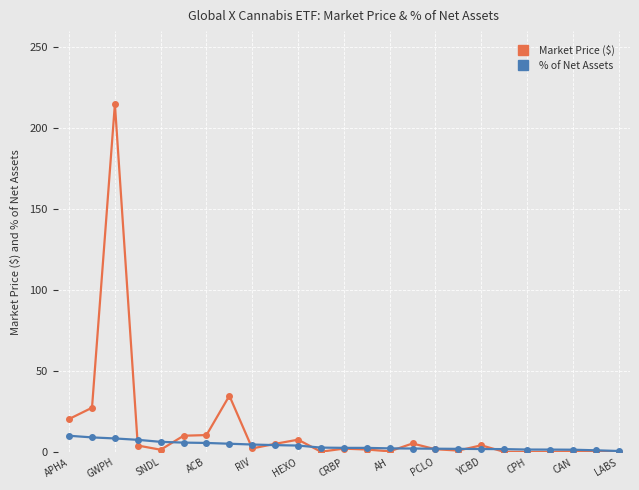

What is the maximum value for % of Net Assets?

10.2